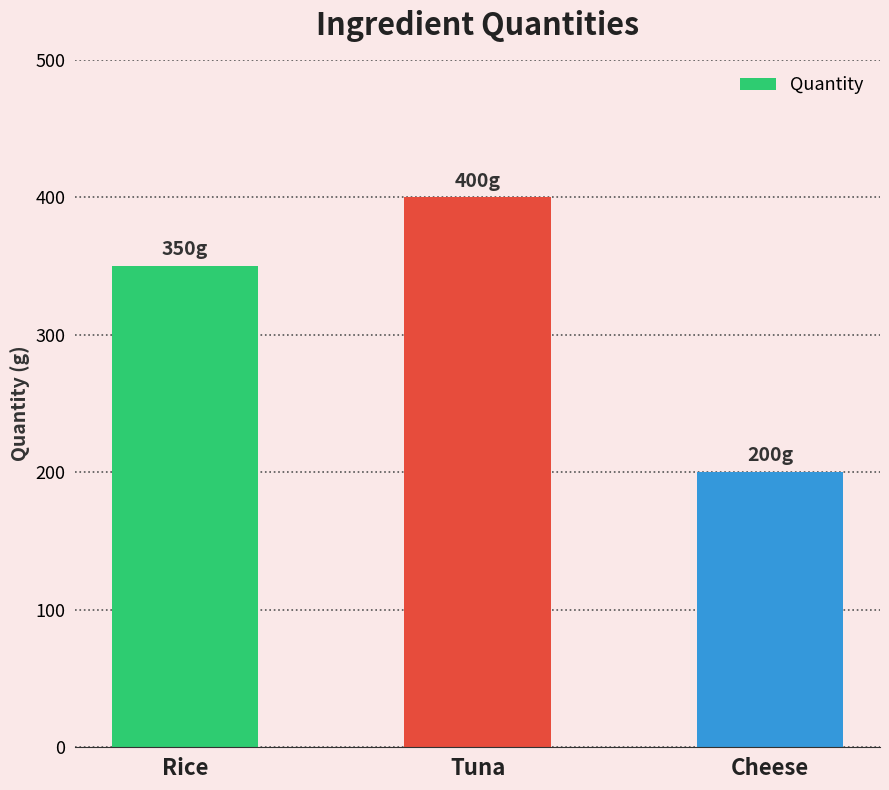

The value at Rice is 350. True or false?

True